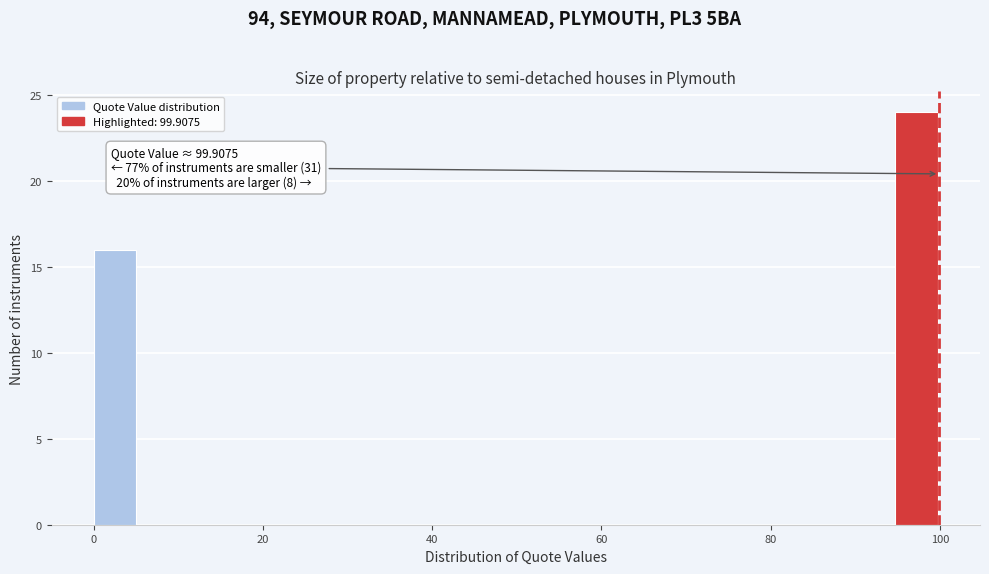

Read against the x-axis, roughly where is the centre of the tallest bar?

98